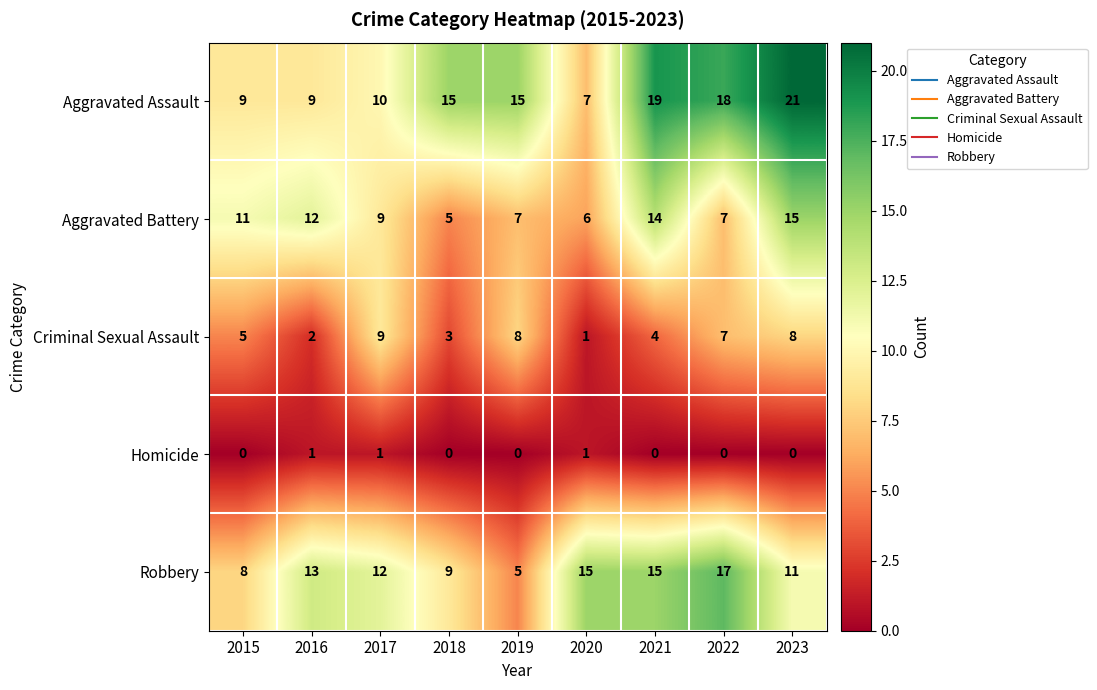

How many categories are shown in the chart?

9